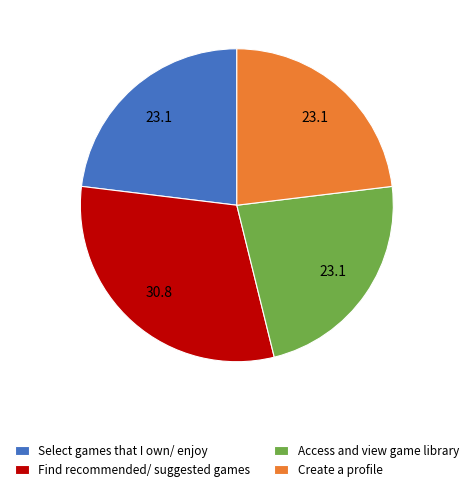

Count the number of slices in the pie.

4